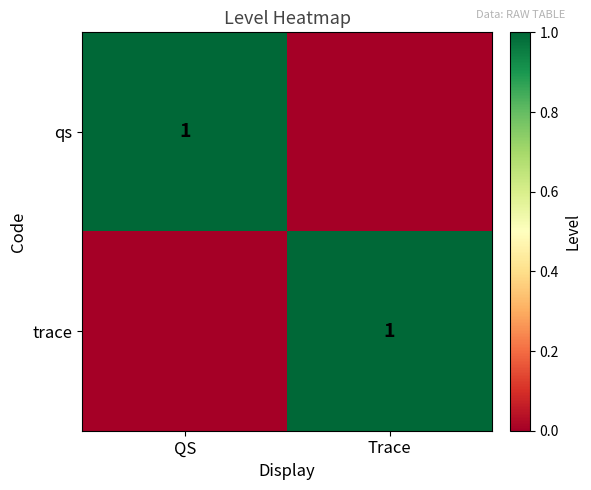

True or false: trace has a value of 2 at Trace.

False